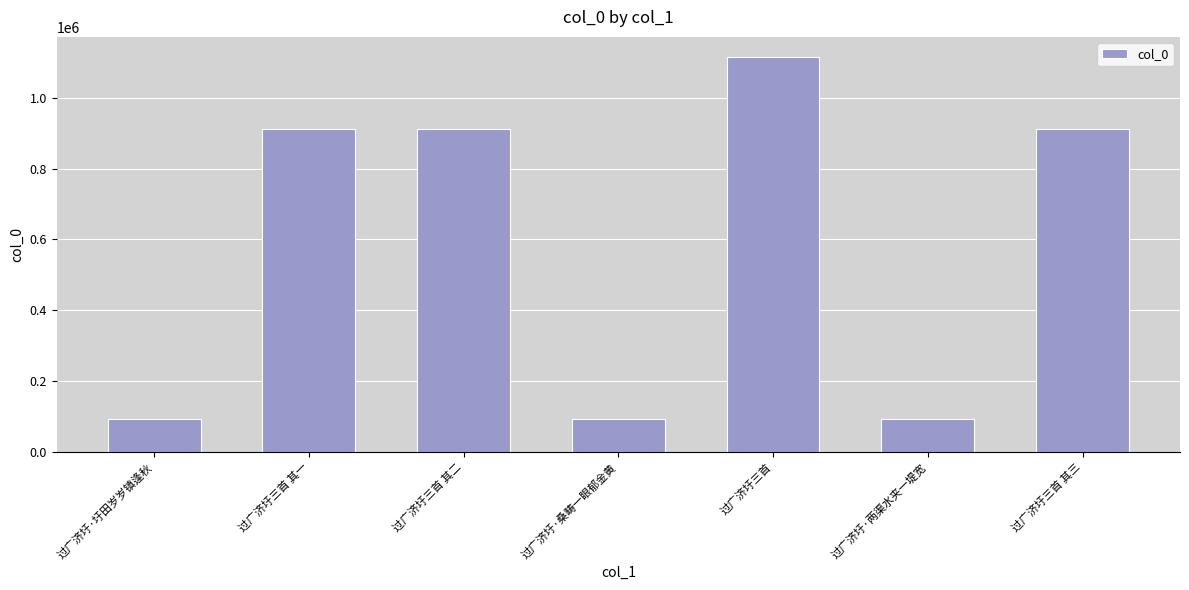

What is the difference between the maximum and minimum values?

1023432